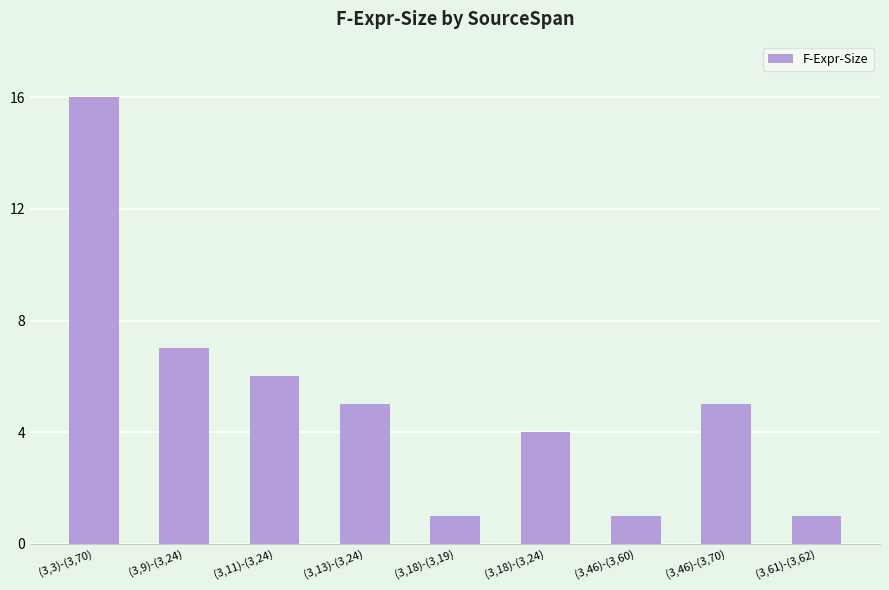

What position from the right is (3,18)-(3,24)?

4